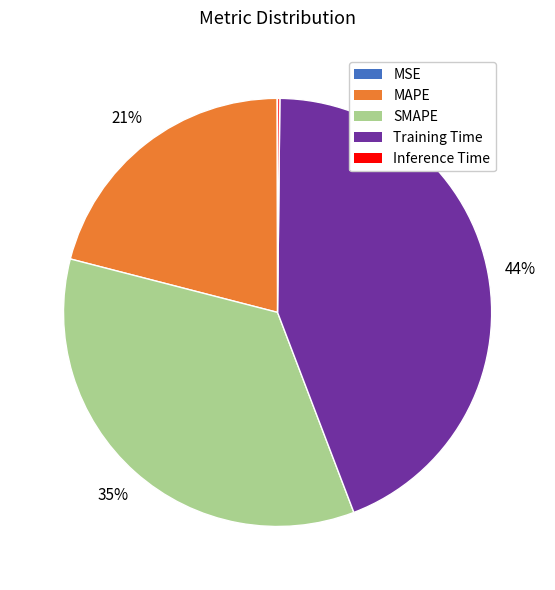

Is Training Time the majority of the pie?

No